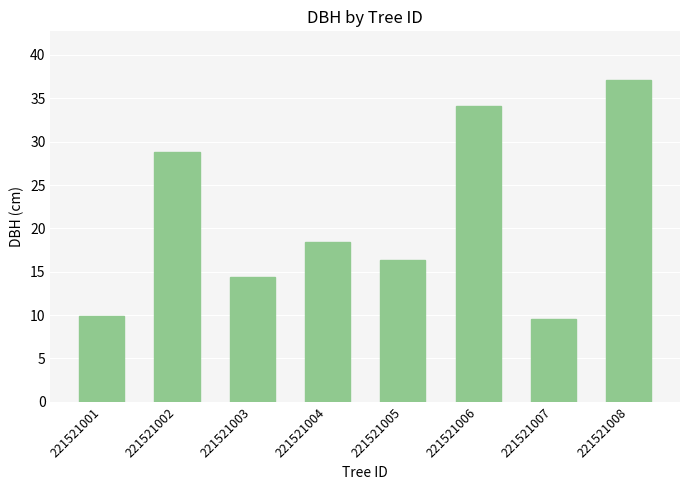

Rank the categories by value from highest to lowest.

221521008, 221521006, 221521002, 221521004, 221521005, 221521003, 221521001, 221521007